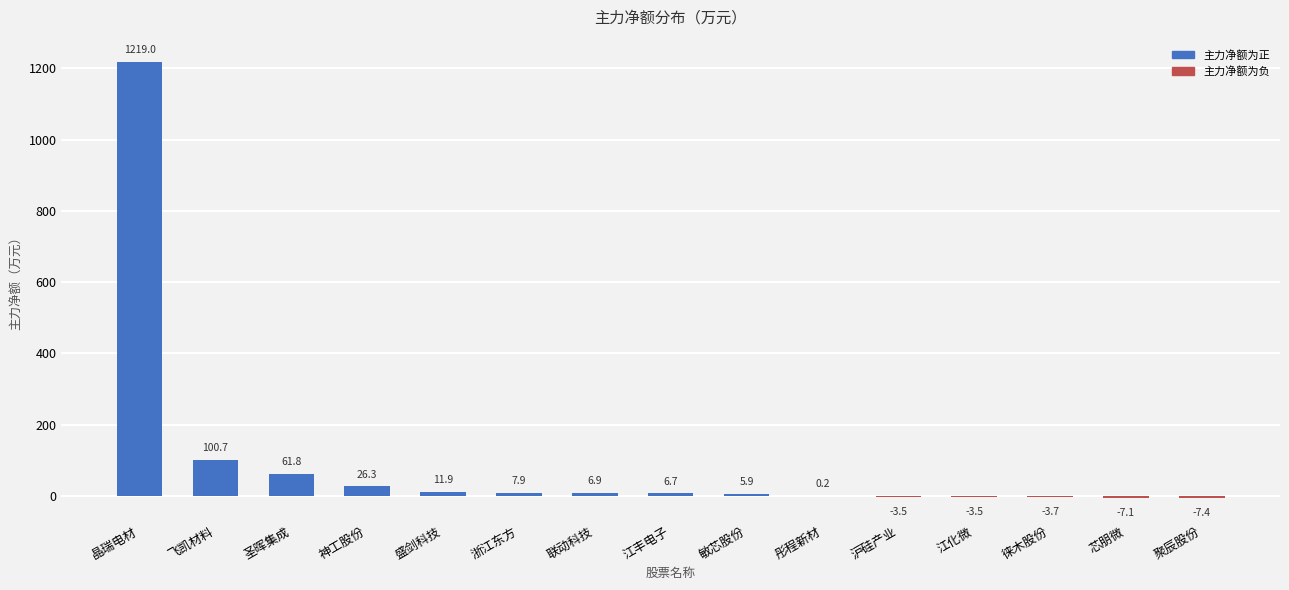

What is the ratio of the value at 敏芯股份 to the value at 联动科技?

0.8